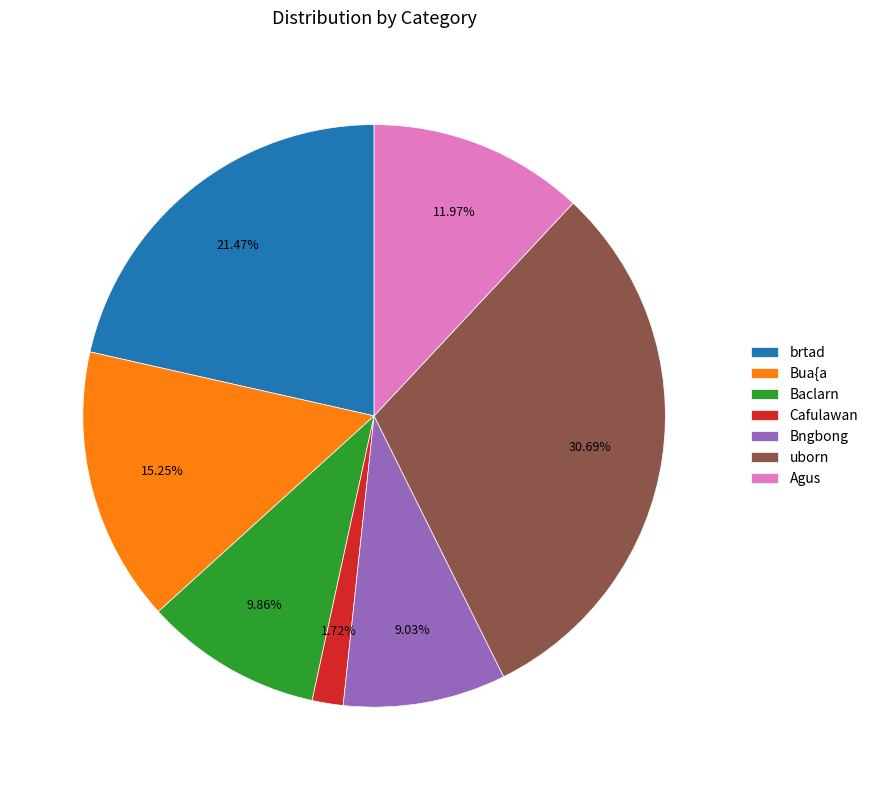

Rank the categories by value from highest to lowest.

uborn, brtad, Bua{a, Agus, Baclarn, Bngbong, Cafulawan